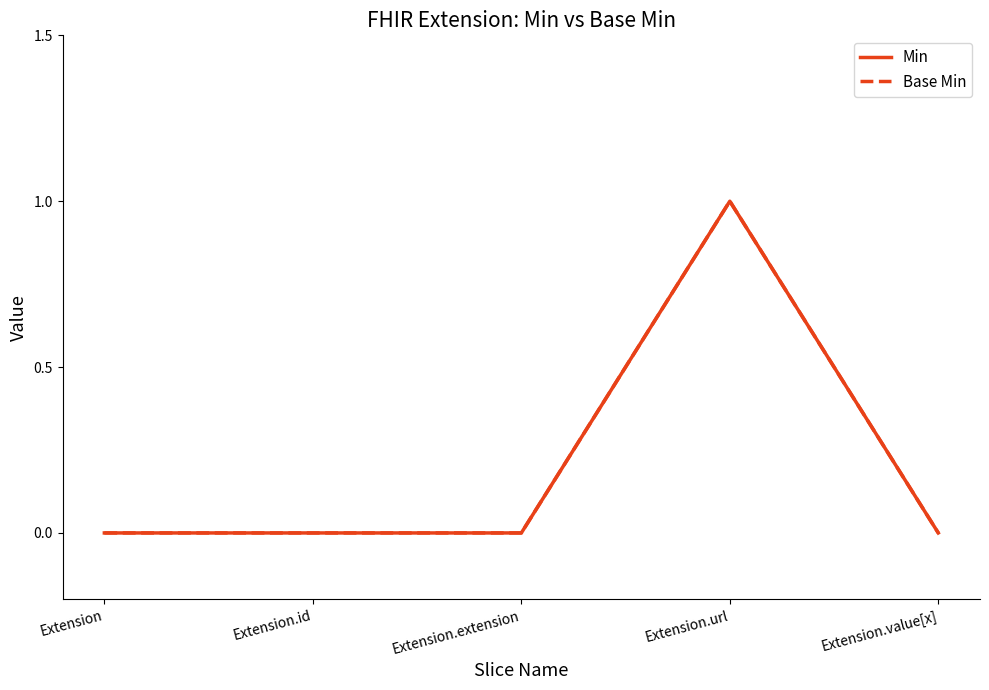

True or false: Min and Base Min intersect in this chart.

False